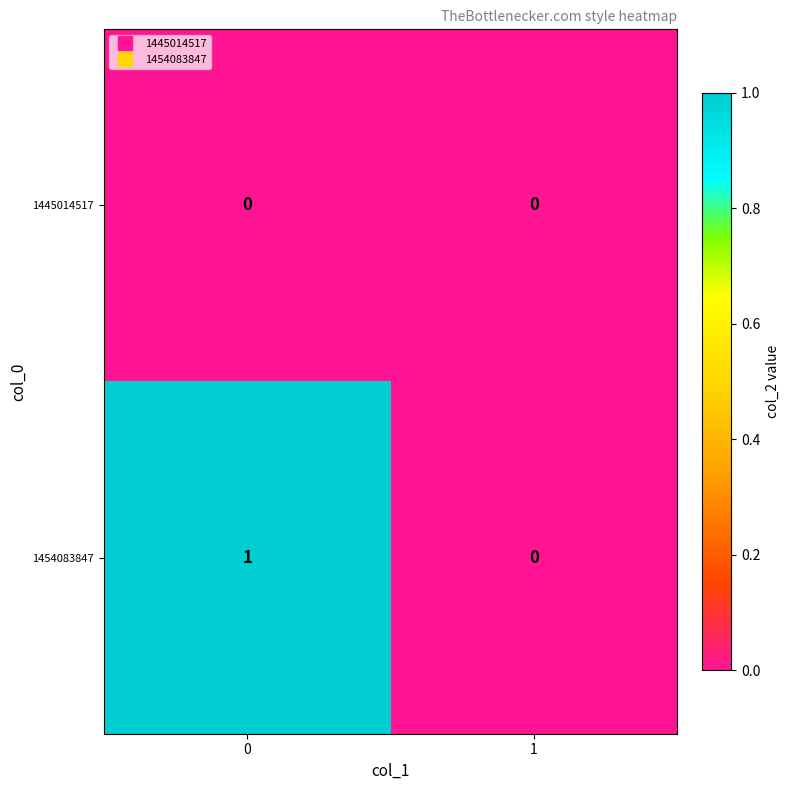

Which series changed the most between 0 and 1?

1454083847